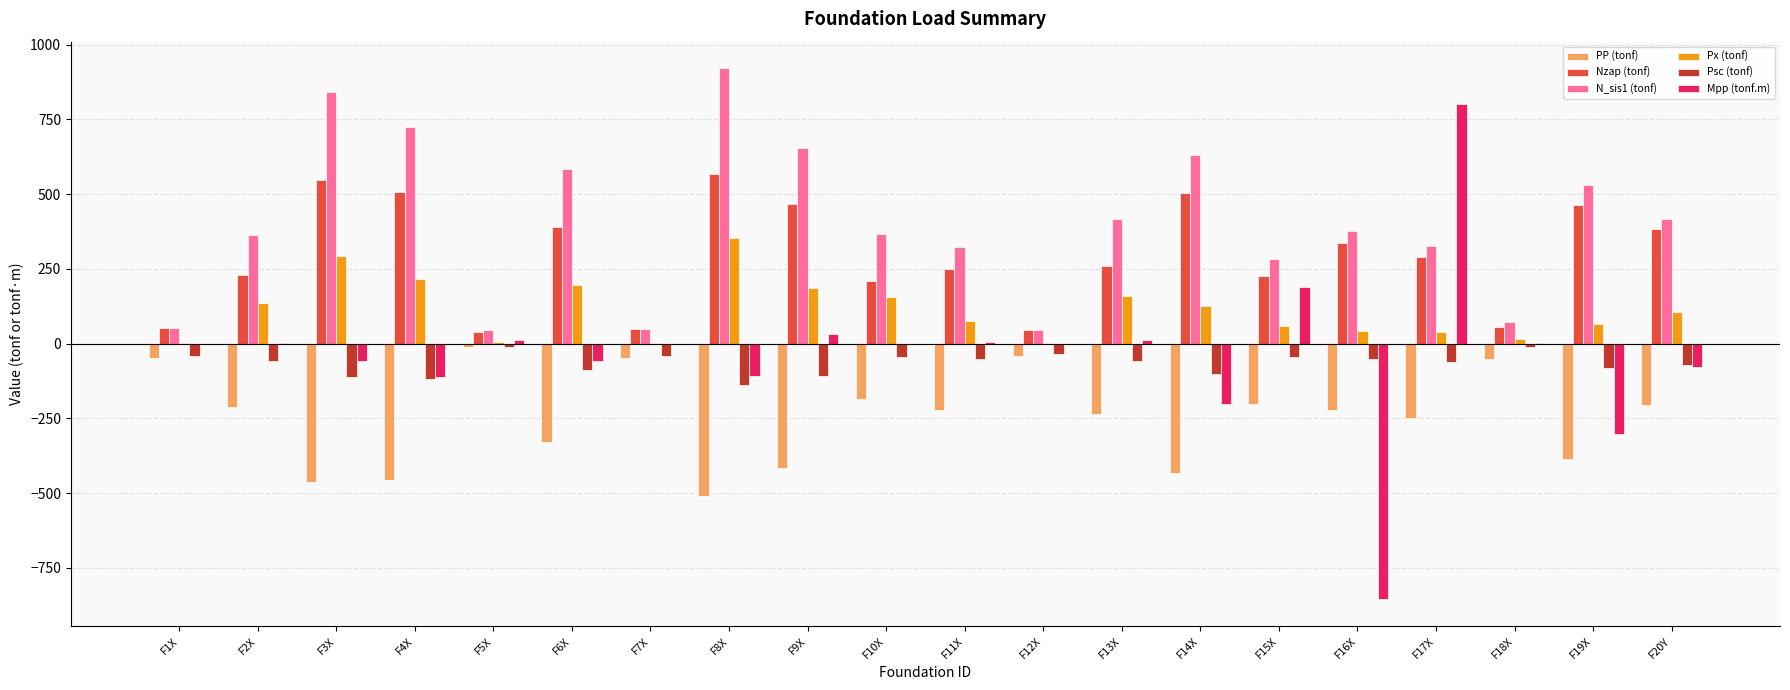

What is the total value across all series at F4X?

763.6